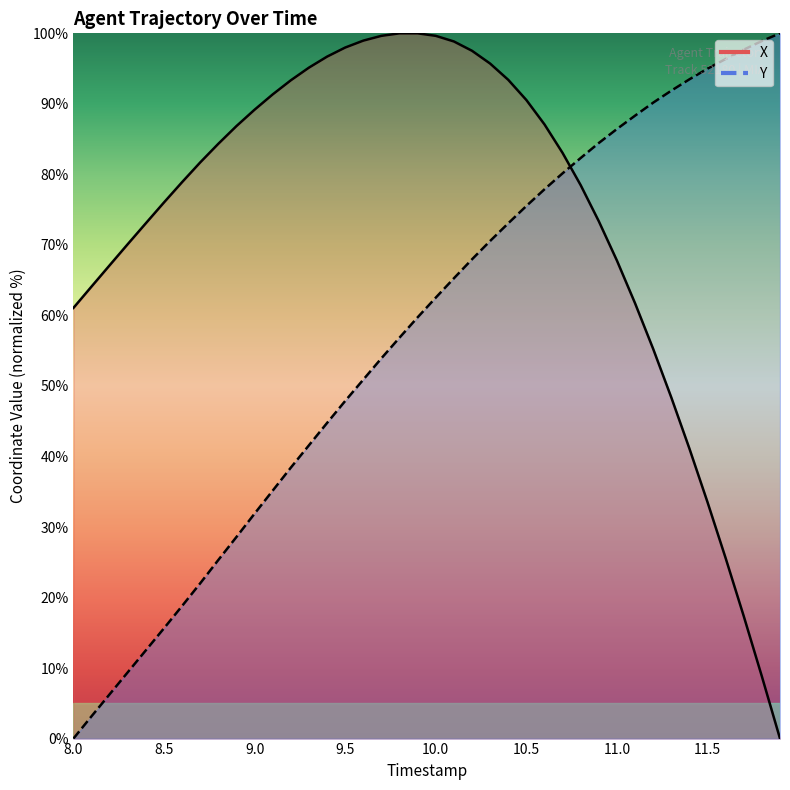

What position from the left is 11.0?

31